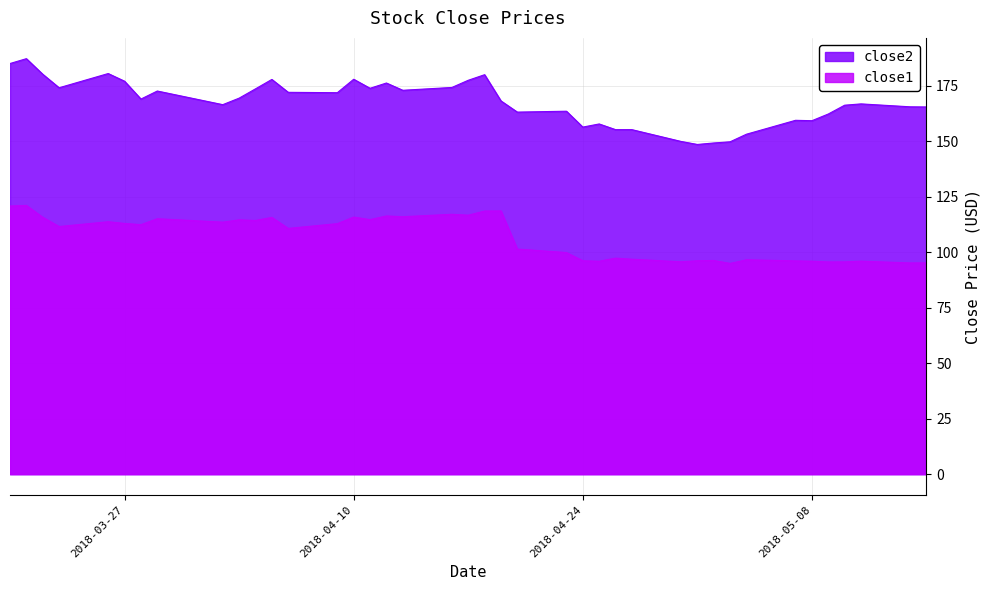

The close1 series shows 81.4 at 2018-03-20. True or false?

False